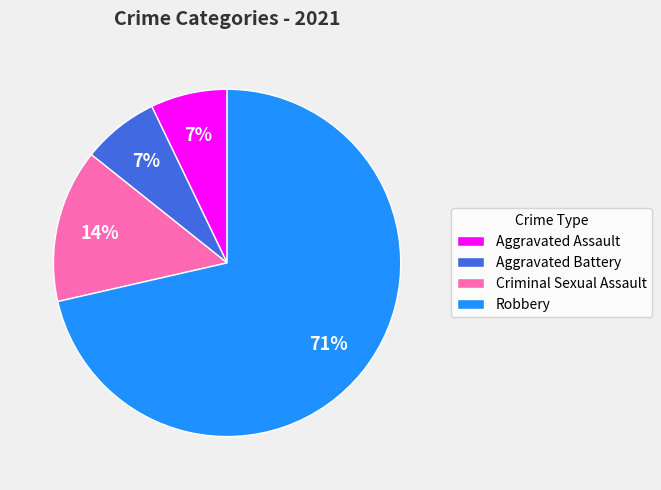

Approximately how many times larger is the value at Aggravated Battery compared to Criminal Sexual Assault?

0.5